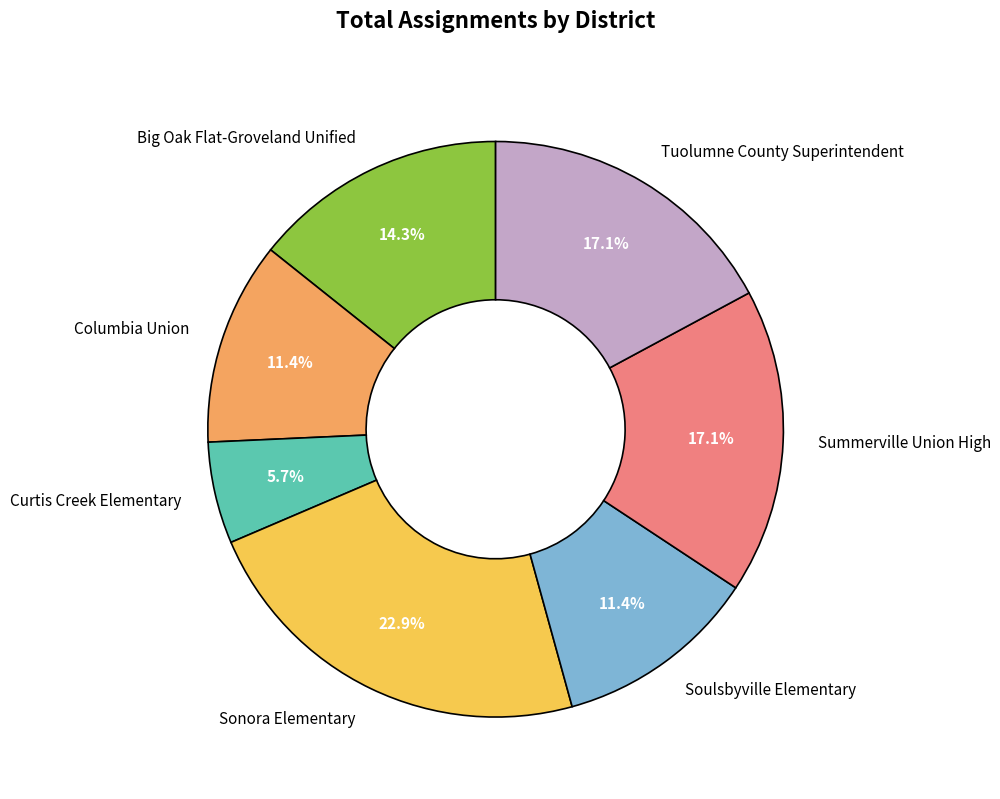

Between Columbia Union and Sonora Elementary, which is larger?

Sonora Elementary